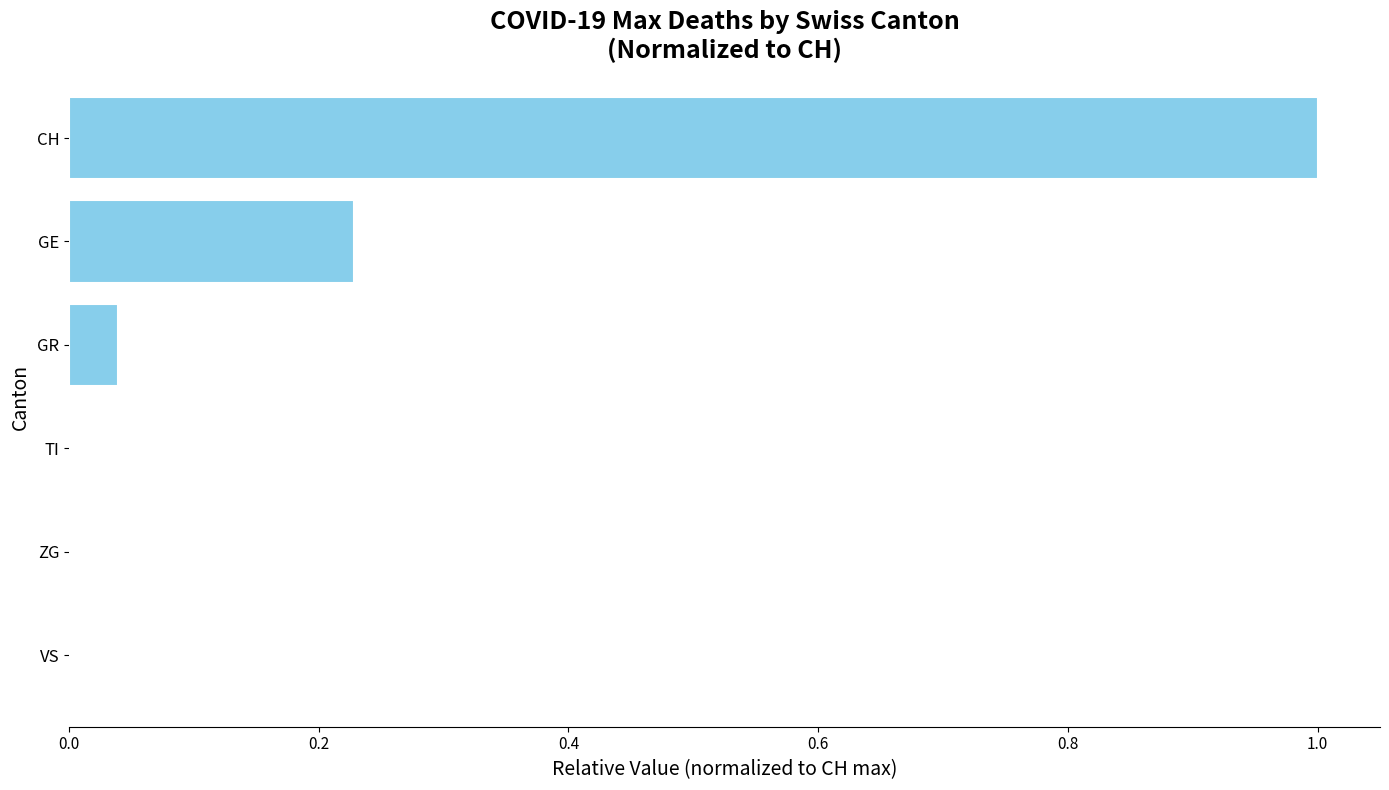

True or false: the data shows 0.0 at ZG.

True